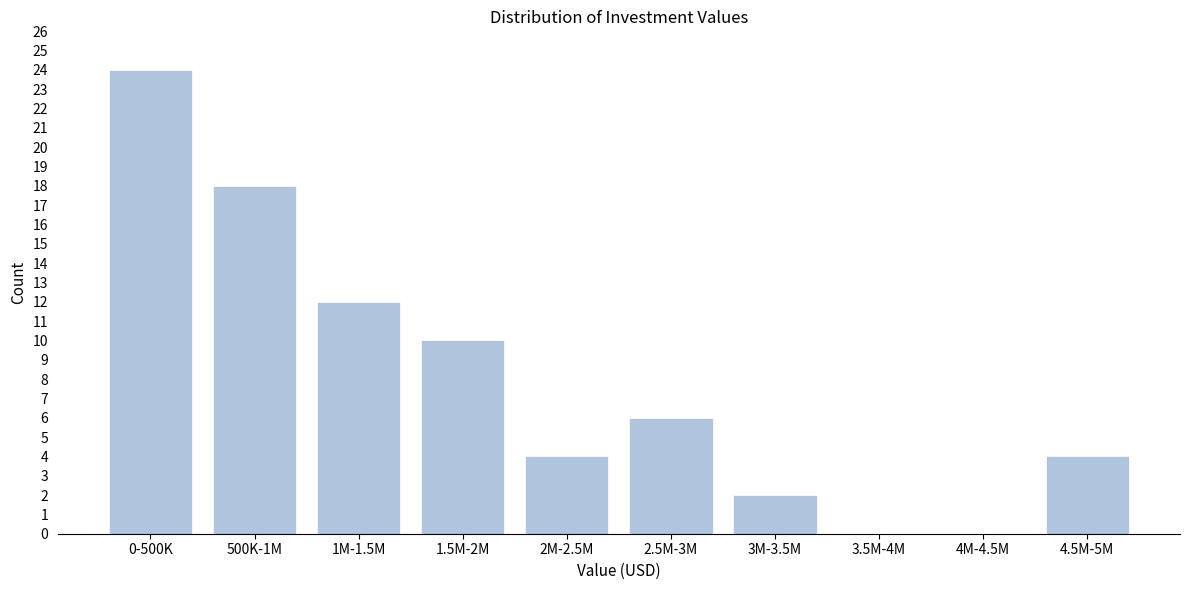

Reading left to right, list all the values displayed in this chart.

0-500K=24	500K-1M=18	1M-1.5M=12	1.5M-2M=10	2M-2.5M=4	2.5M-3M=6	3M-3.5M=2	3.5M-4M=0	4M-4.5M=0	4.5M-5M=4